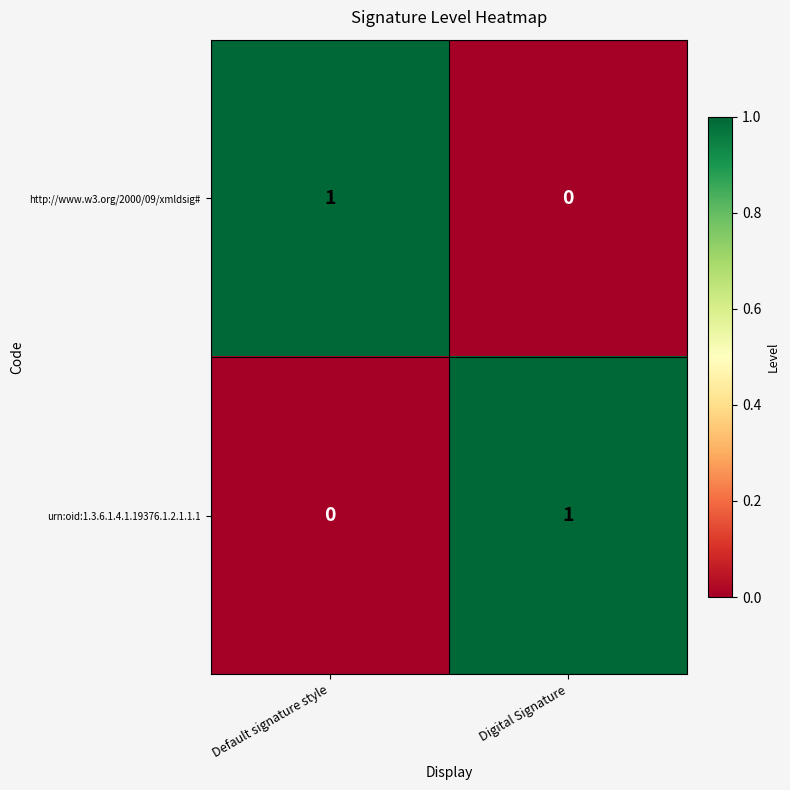

What is the total value across all series at Digital Signature?

1